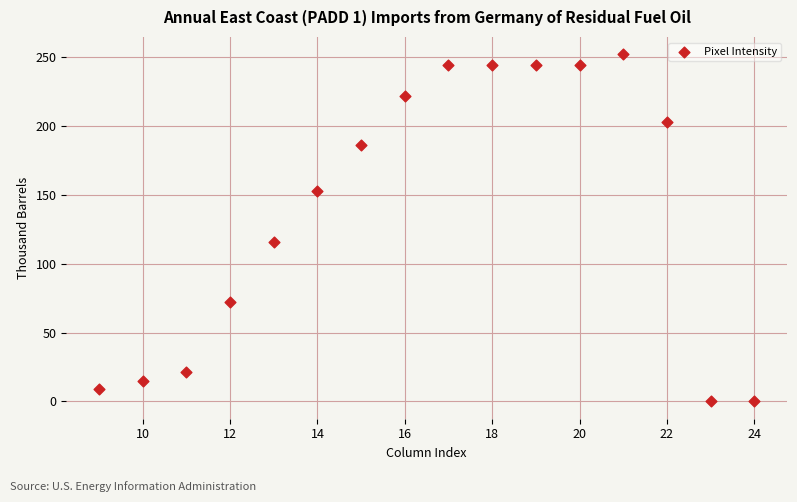

What Y value in the scatter plot is closest to 126?

116